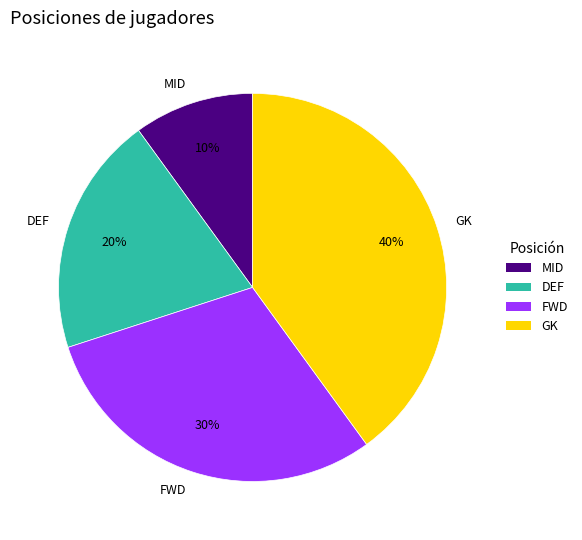

Which slice is the largest?

GK